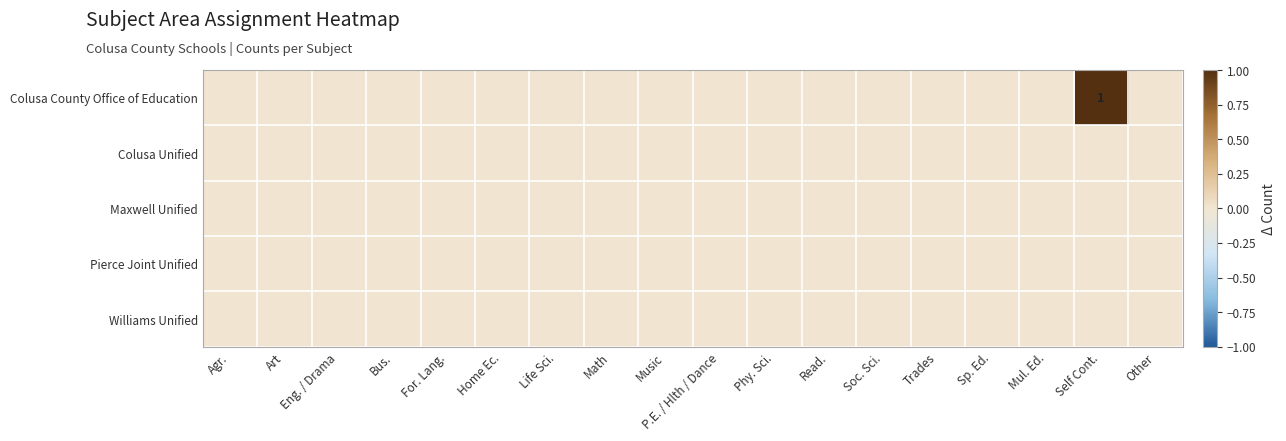

Between For. Lang. and Read., which is larger?

For. Lang.